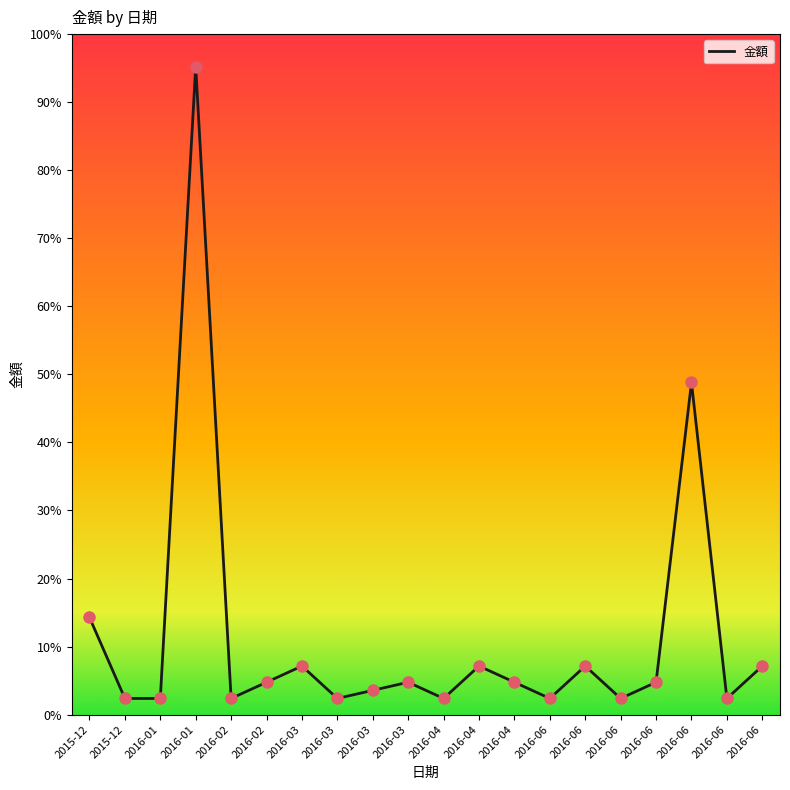

Between 2016-03 and 2015-12, which is larger?

2015-12